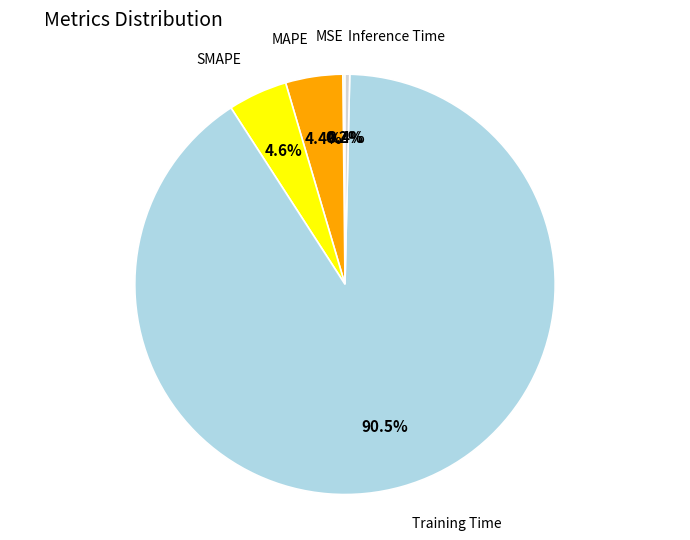

Is there any slice that represents more than half of the pie?

Yes